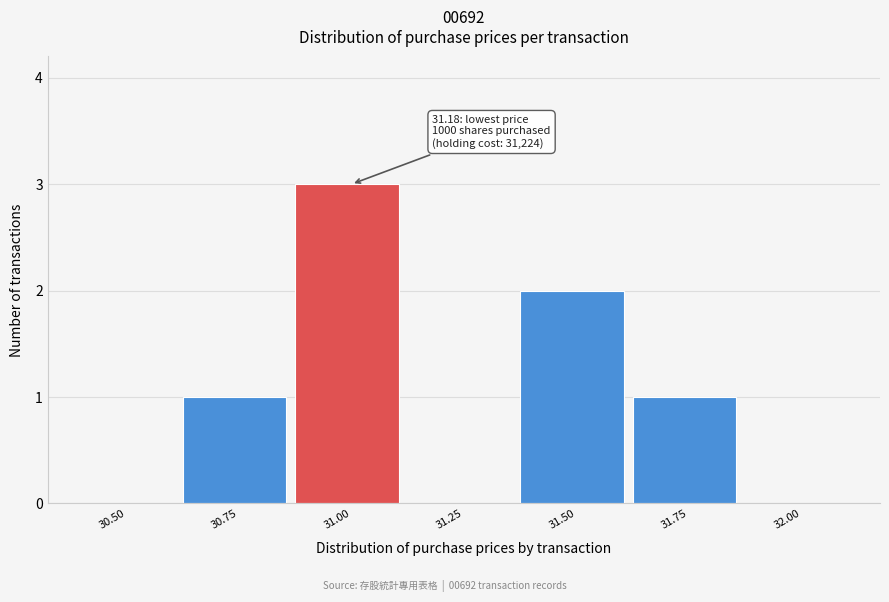

Reading left to right, transcribe all the data shown in this chart.

30.50=0	30.75=1	31.00=3	31.25=0	31.50=2	31.75=1	32.00=0